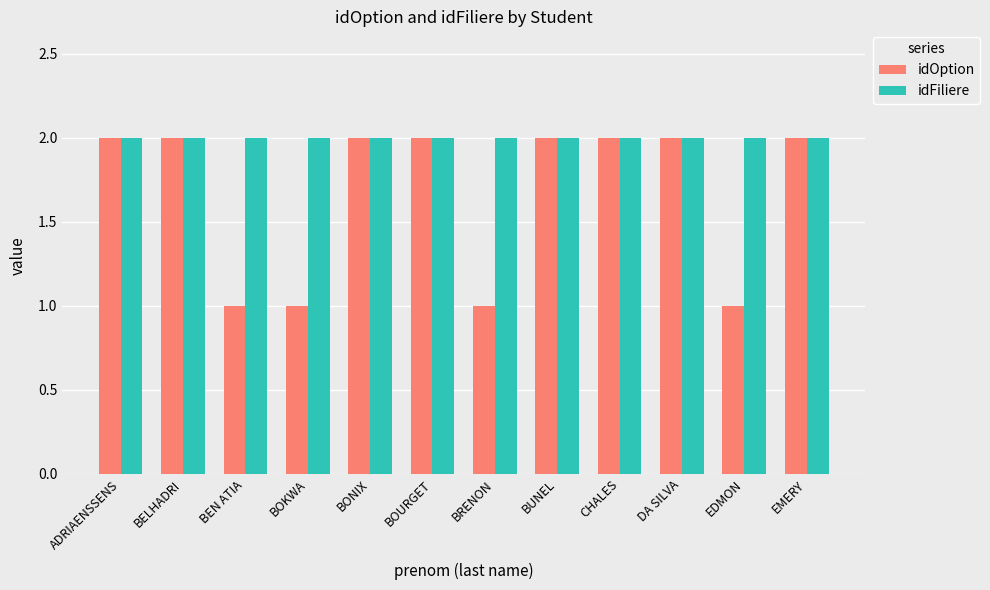

What are all the series names shown in the legend?

idOption, idFiliere